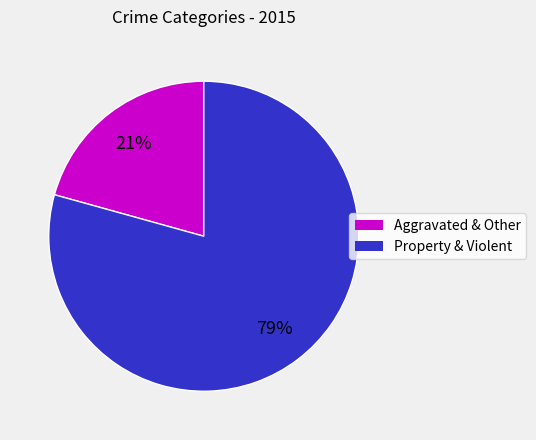

To the nearest percent, what is the average slice percentage?

50%